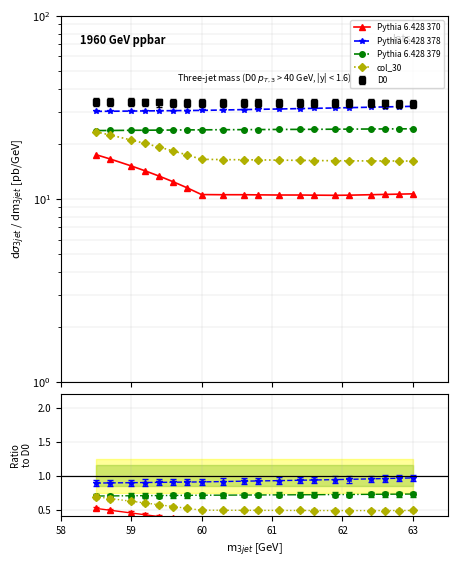

At how many categories does at least one series exceed 0?

20